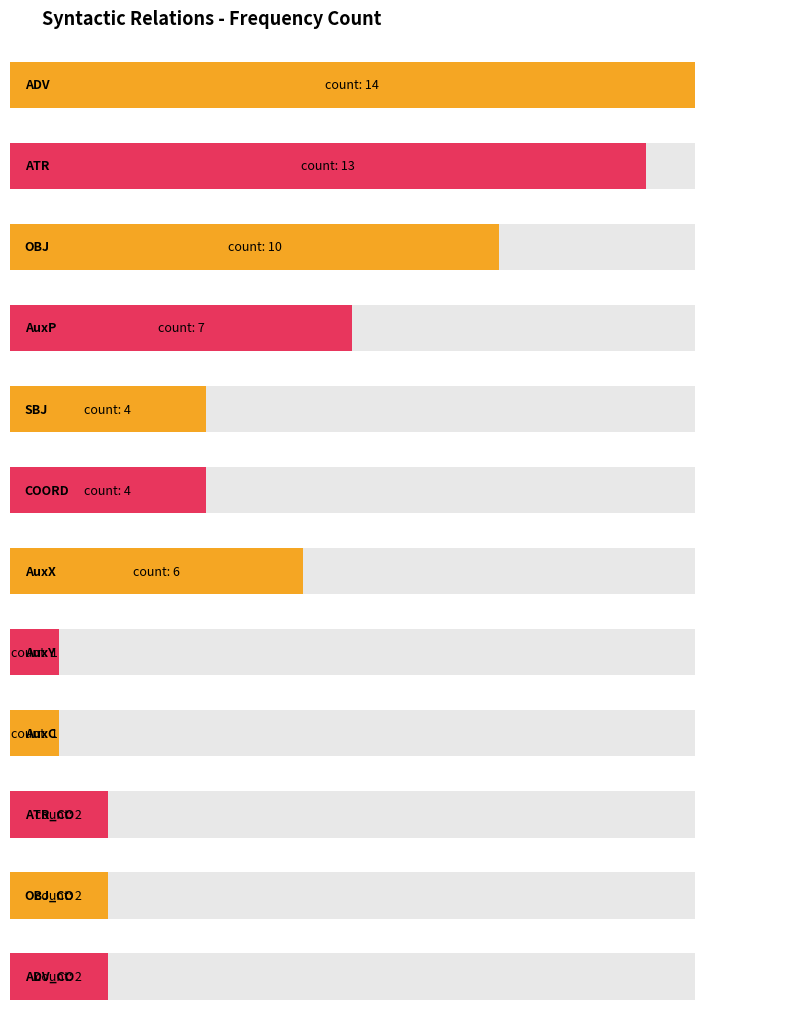

Is it true that the value at ADV is 14?

True